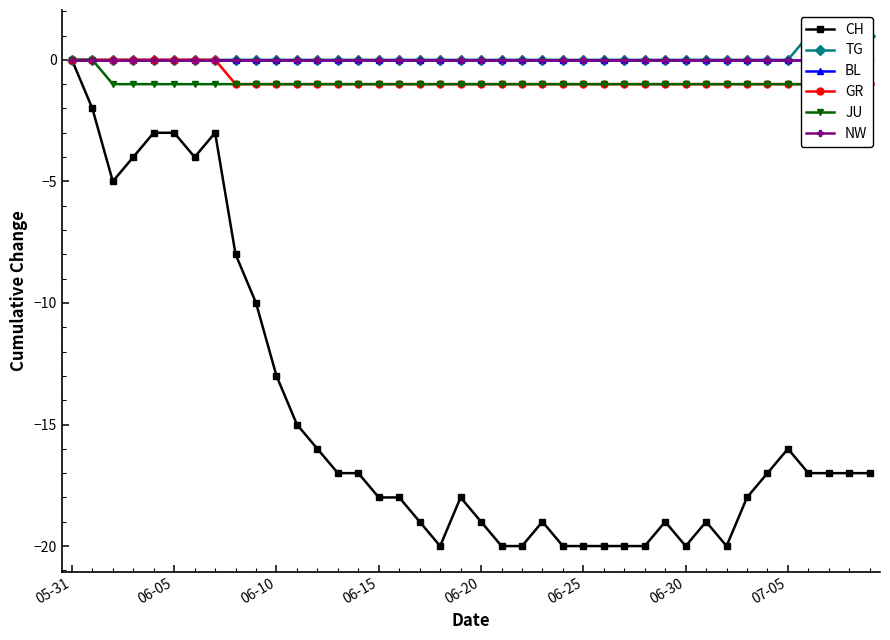

True or false: CH and JU intersect in this chart.

False